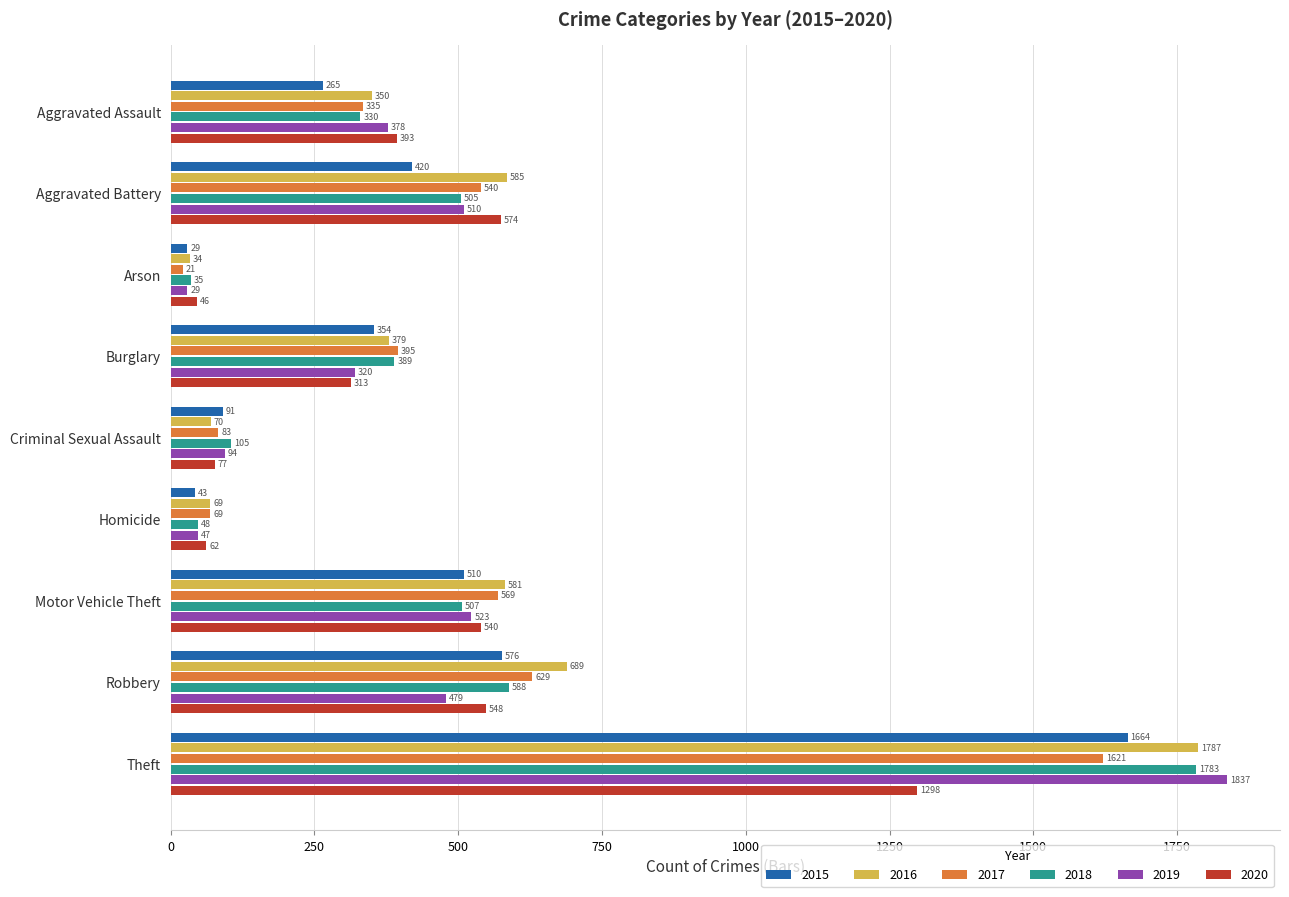

What is the maximum value for 2015?

1664